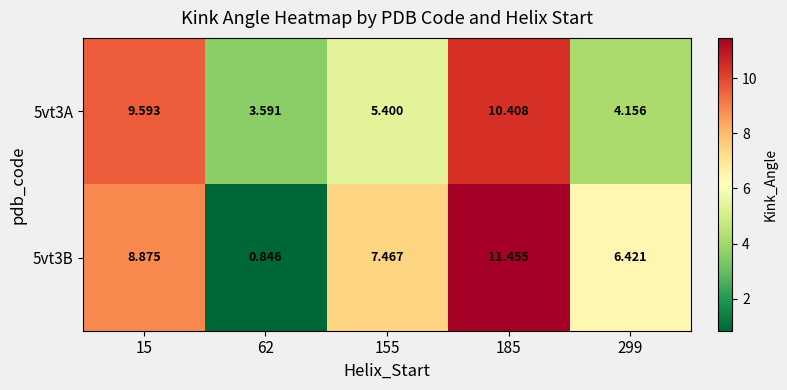

Is the value of 5vt3B at 299 greater than the value of 5vt3A at 15?

No